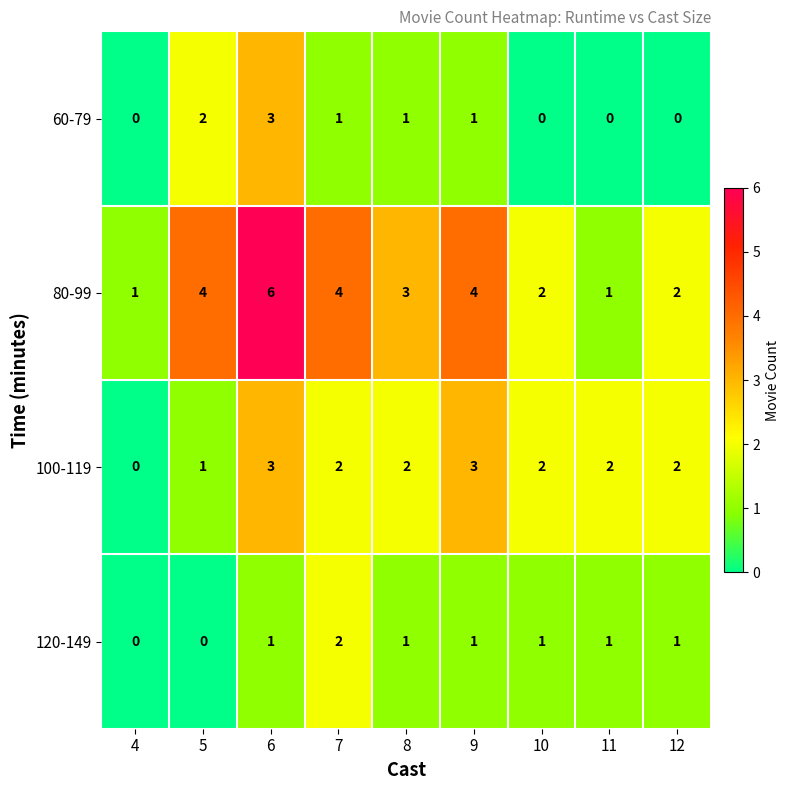

The value of 60-79 at 11 is 0. True or false?

True